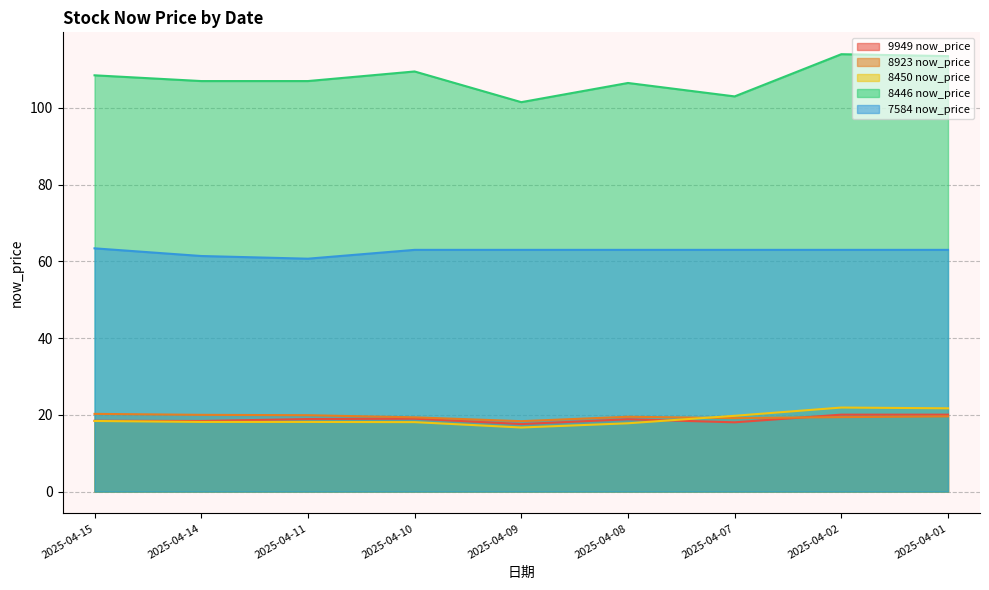

How many lines are shown in the chart?

5